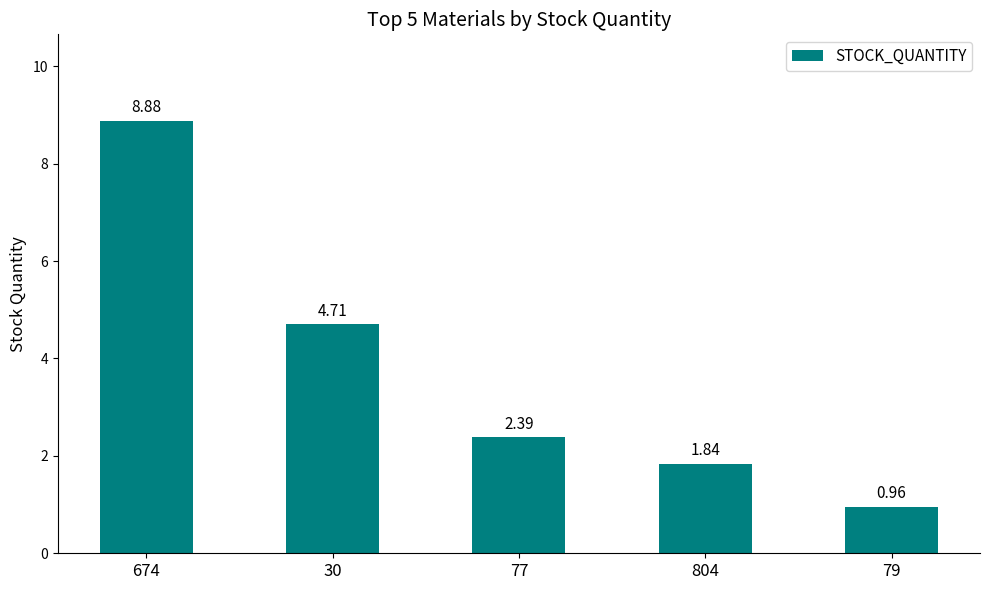

List the labels in order of value, largest first.

674, 30, 77, 804, 79